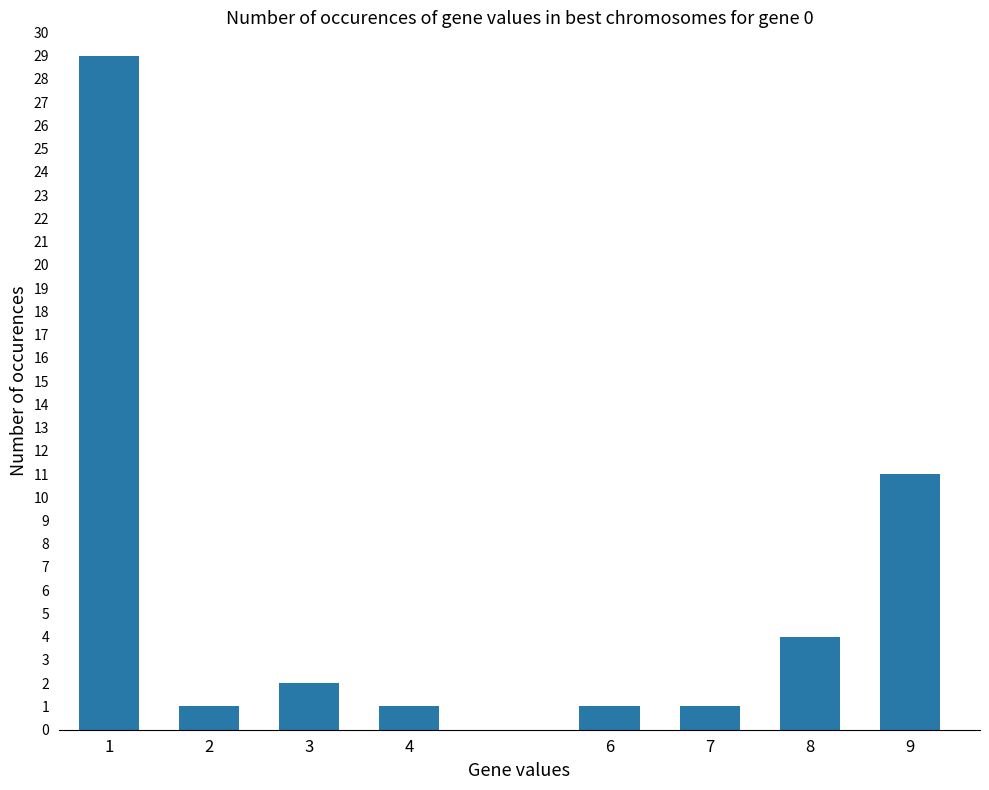

What is the greatest value displayed?

29